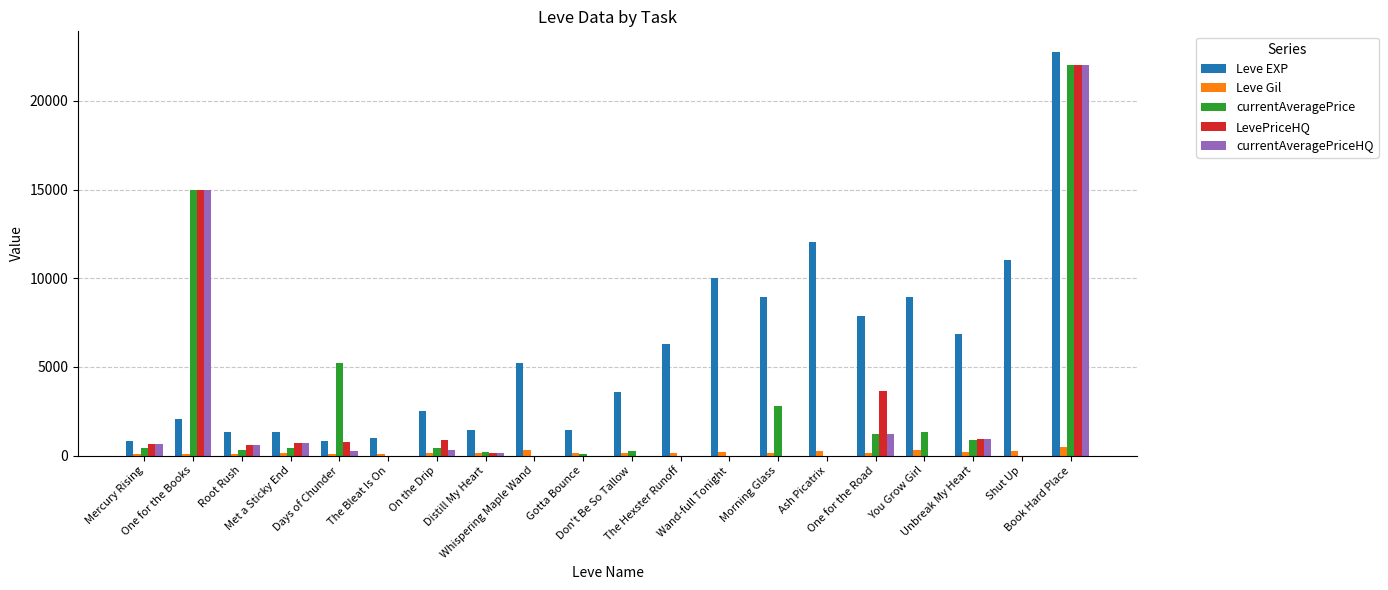

What is the highest value of the Leve Gil series?

468